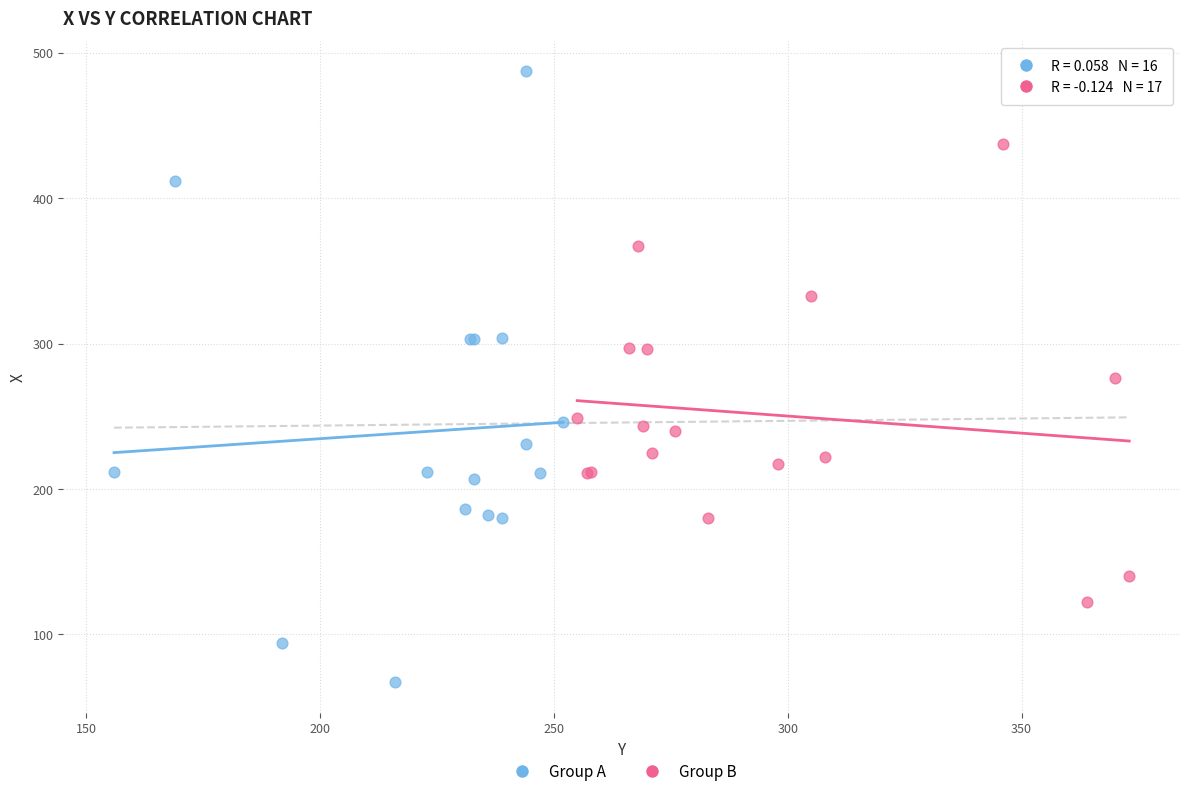

Which series contains the lowest Y value?

Group A